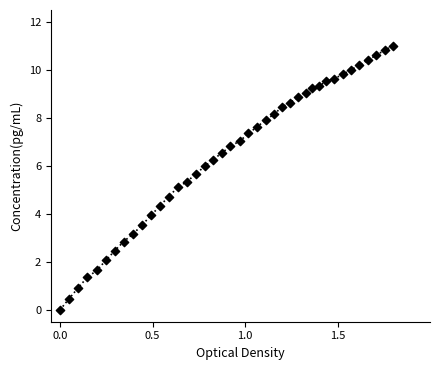

What is the range of Y values (max minus min)?

11.0